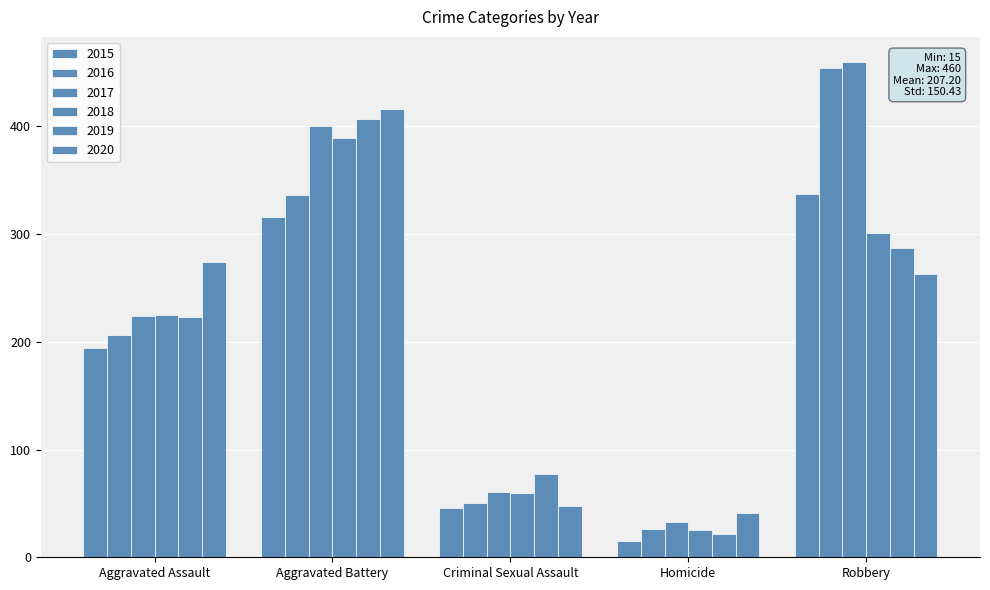

Count the number of categories in the chart.

5